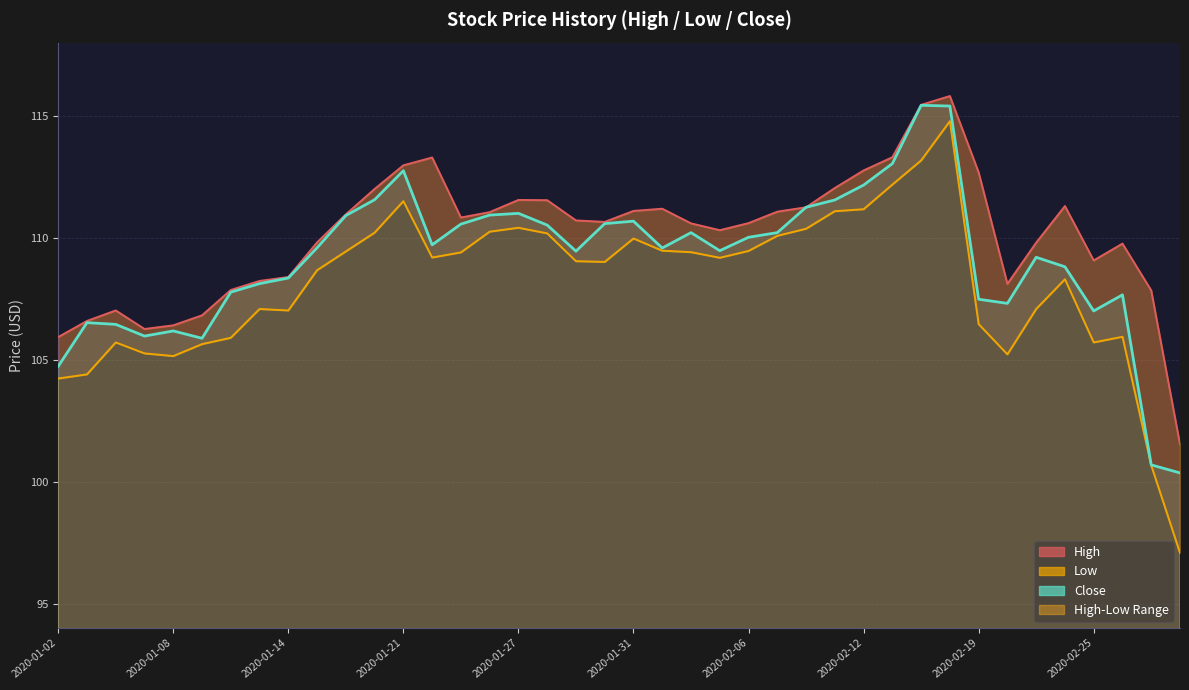

What is the maximum value shown in the chart?

115.8